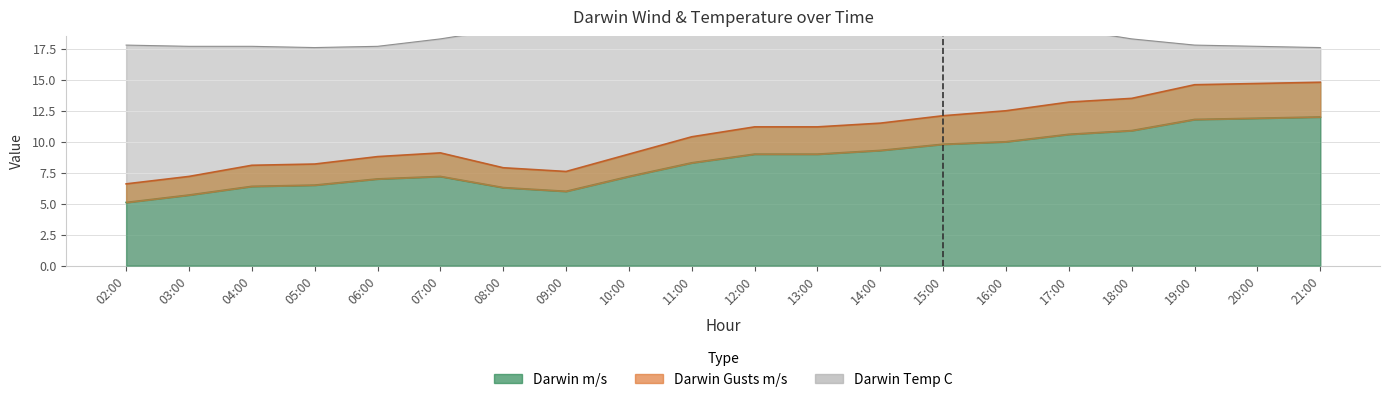

How many interior local peaks does the Darwin m/s series have?

1